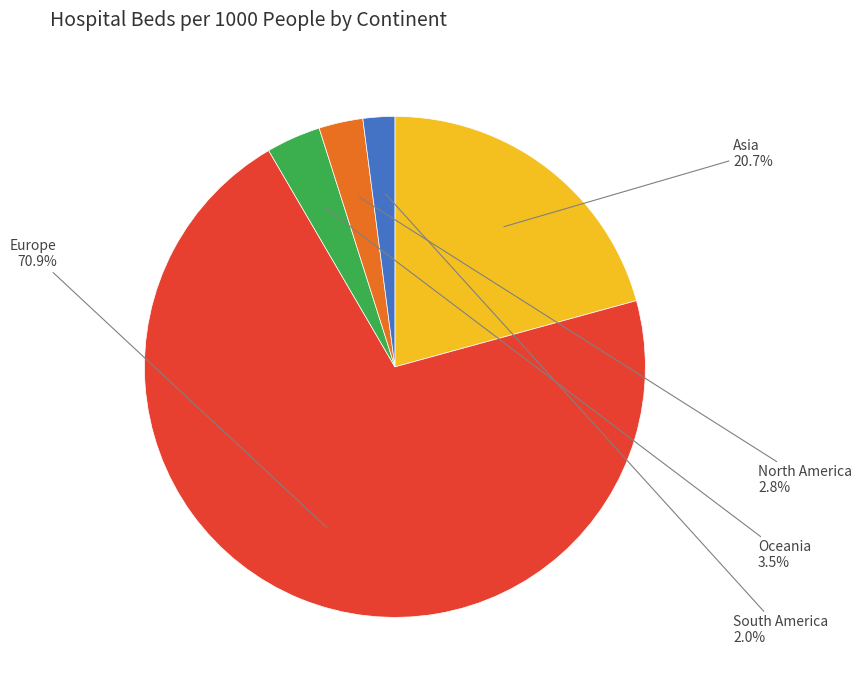

Rank the categories by value from highest to lowest.

Europe, Asia, Oceania, North America, South America